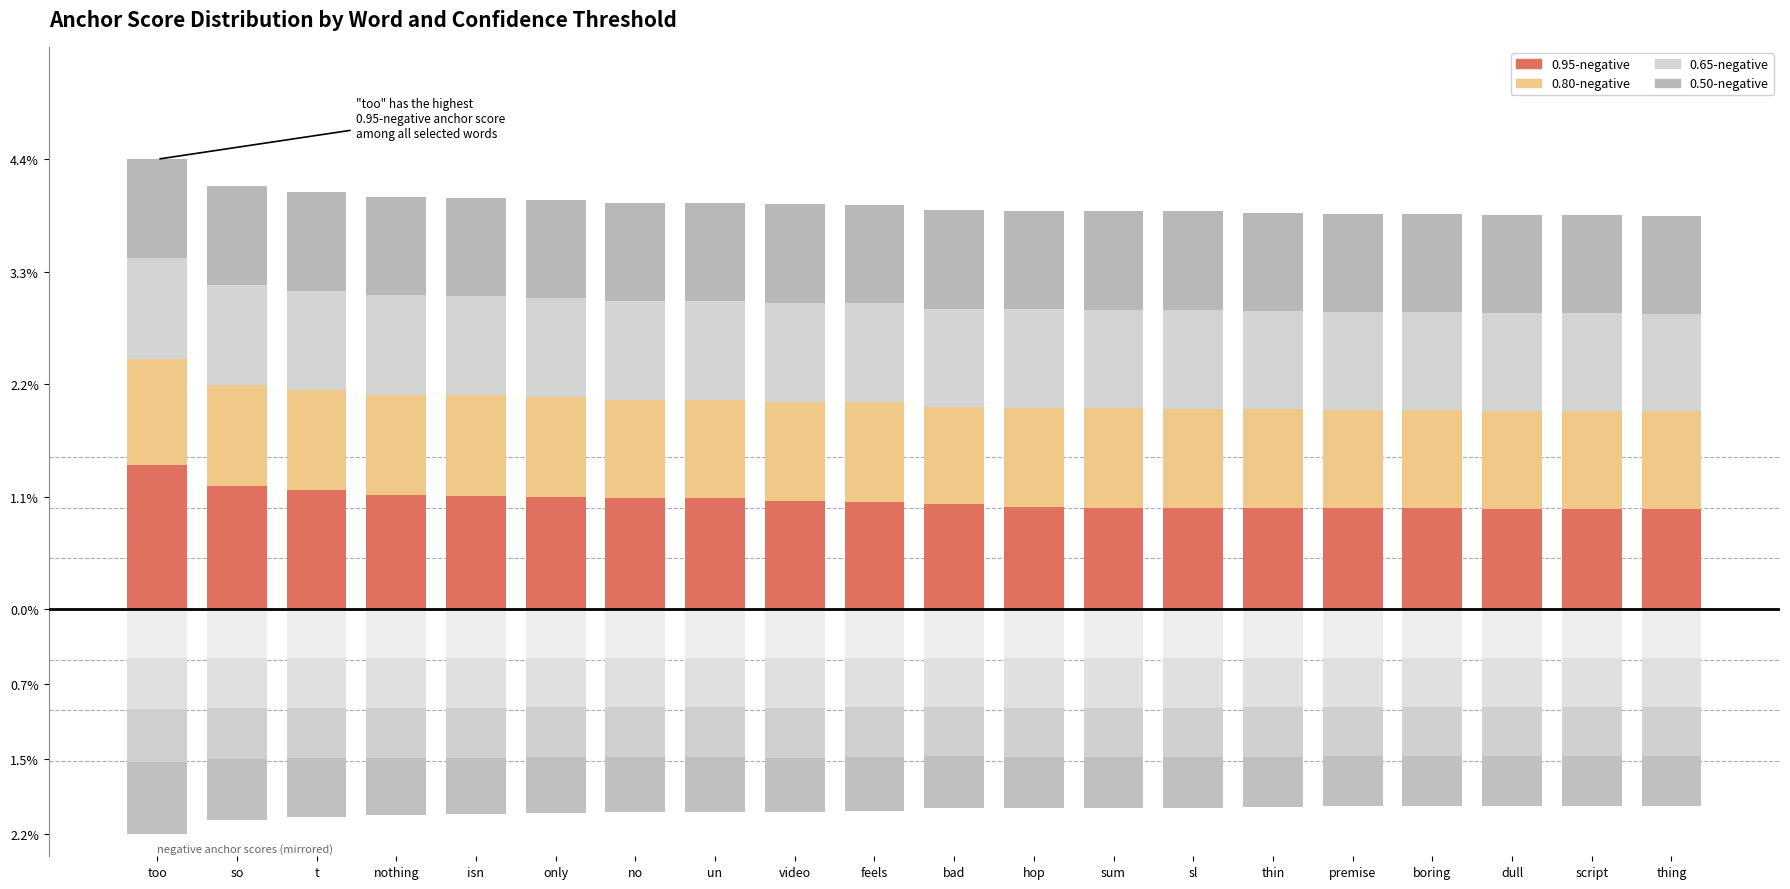

At how many categories does at least one series exceed 11?

6